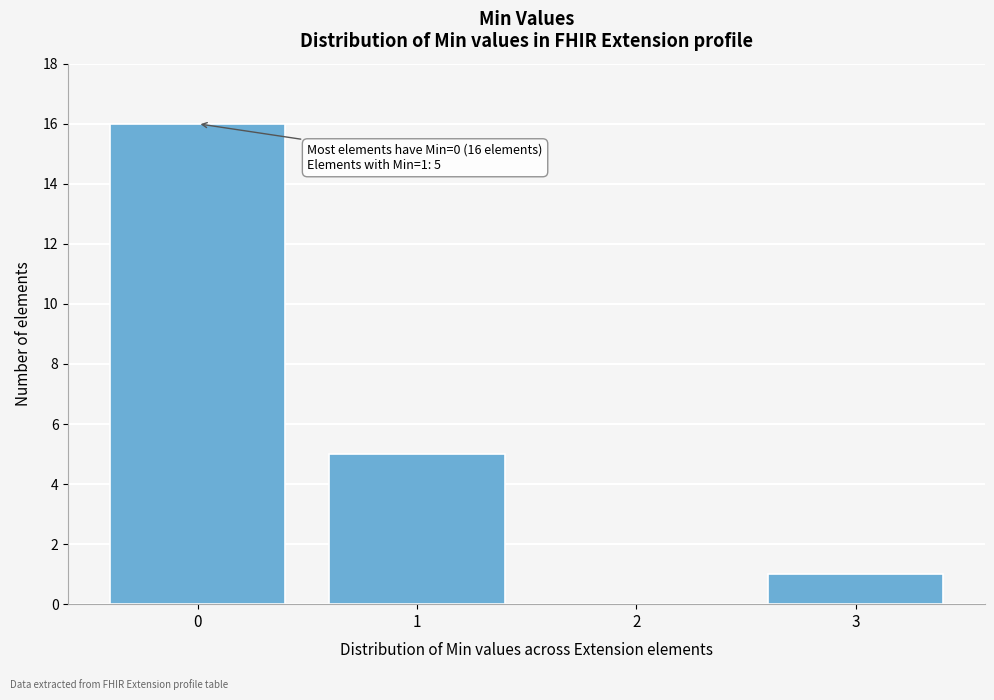

Reading left to right, extract all data points from this chart.

0=16	1=5	2=0	3=1